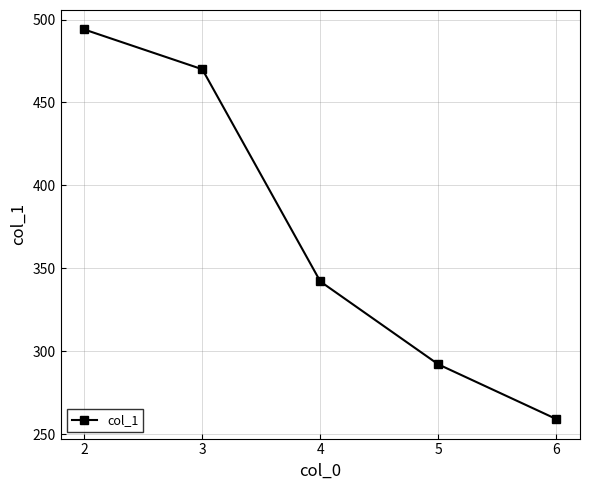

What is the average value?

371